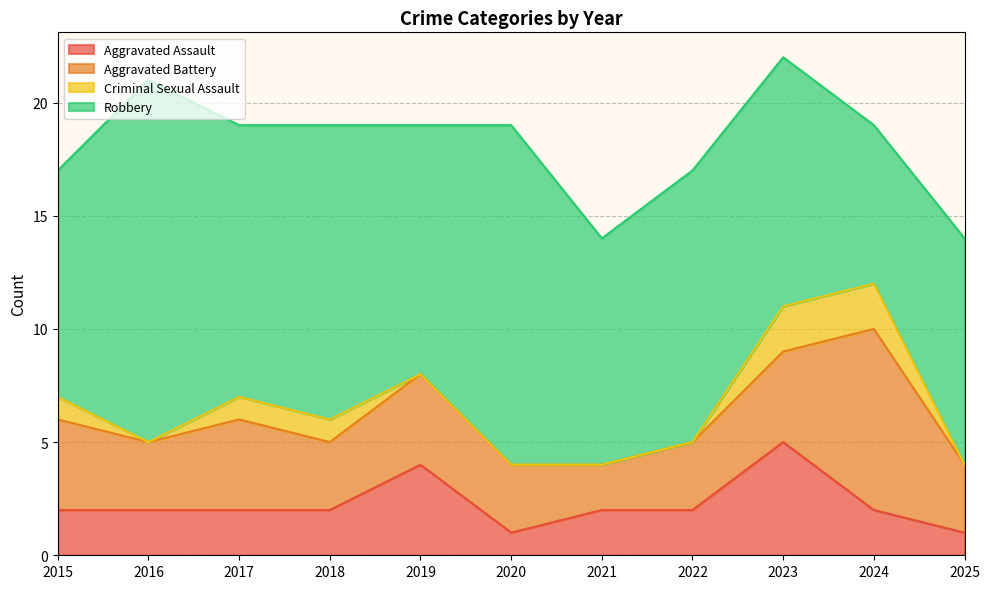

Where do Aggravated Assault and Aggravated Battery first cross each other?

2022 and 2023